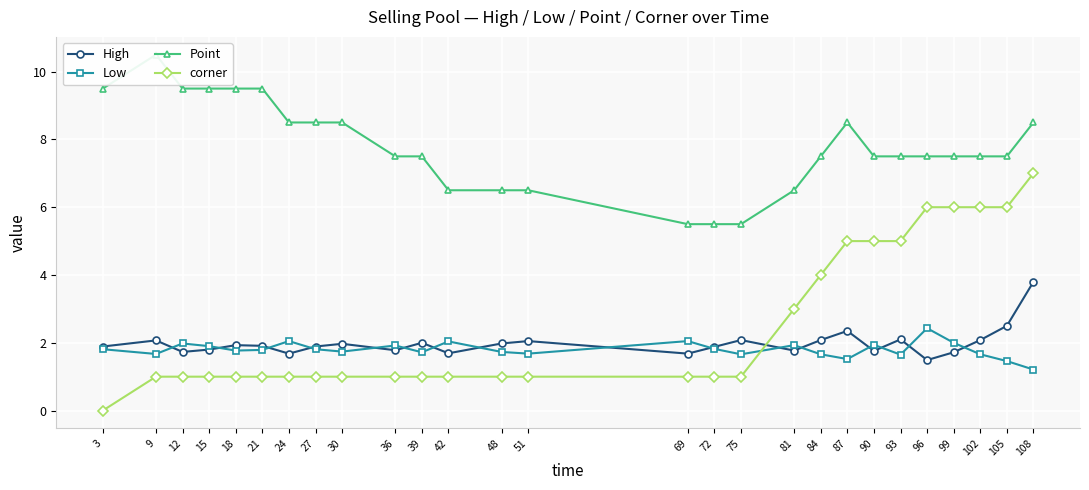

How many values in the Point series exceed 7?

20